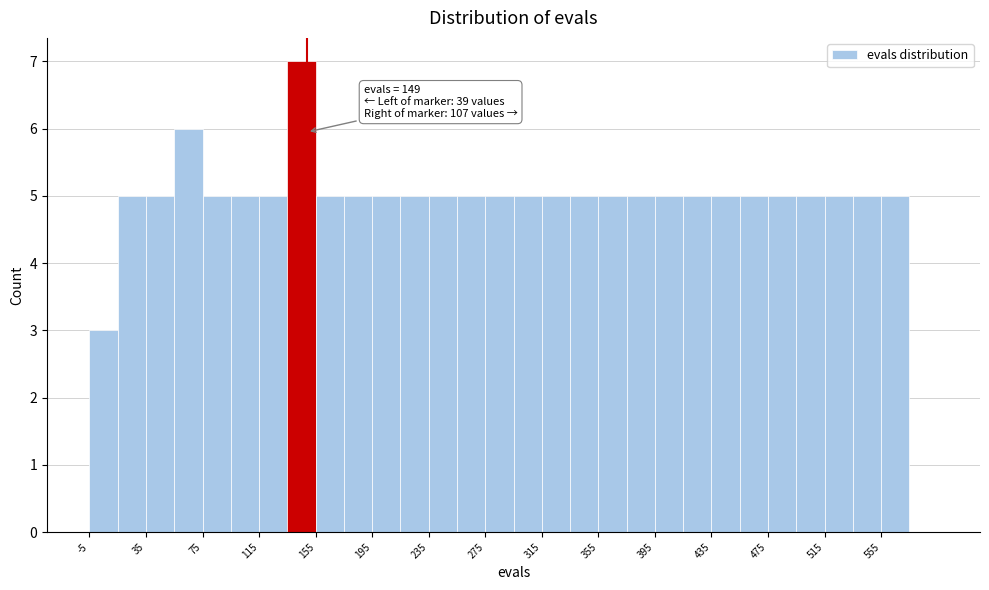

Which range on the x-axis has the tallest bar?

135 to 155